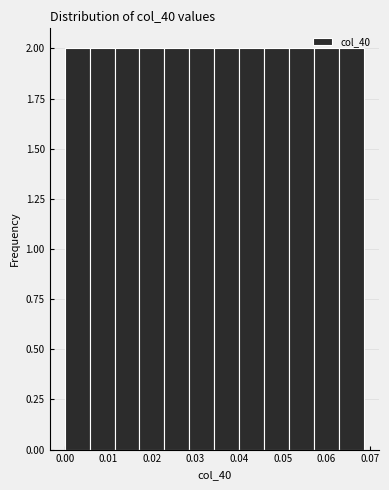

How tall is the bar that spans 0.051 to 0.057 on the x-axis? Neither the bar edges nor the heights are printed on the chart, so give them approximately, as read against the axes.

2